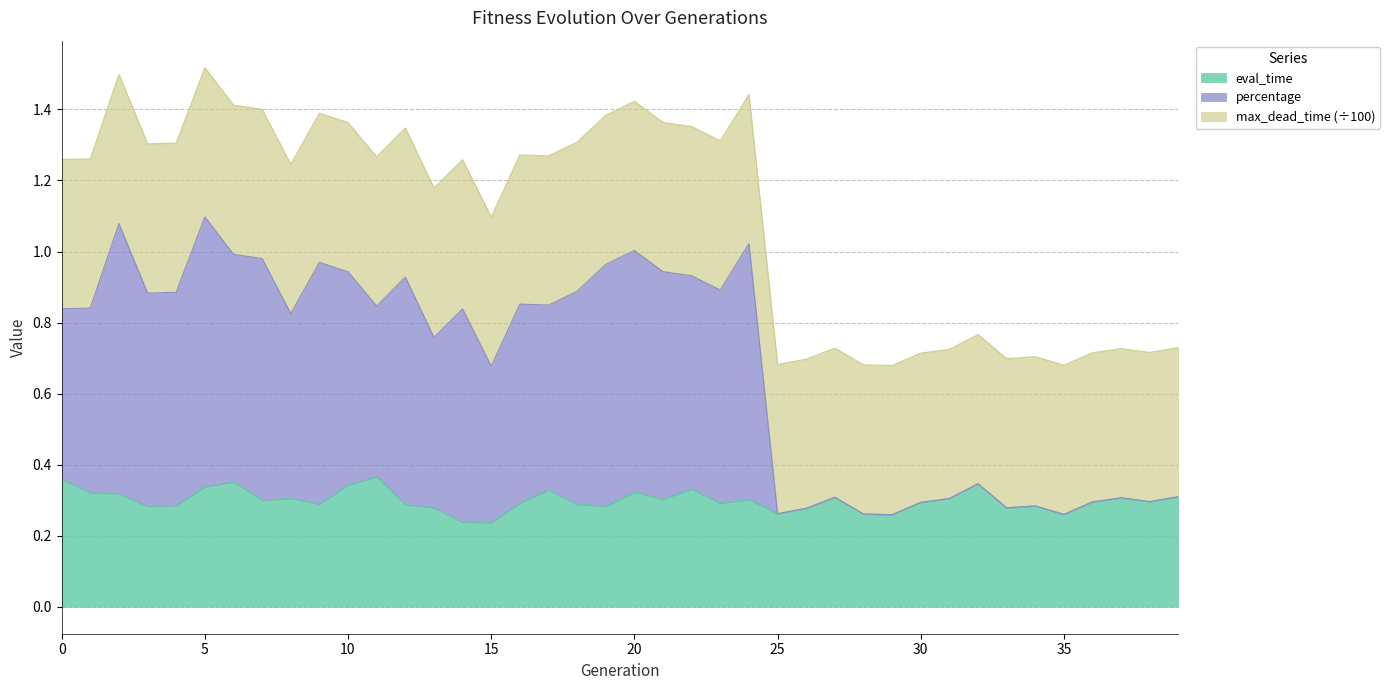

What is the value of the eval_time point at the 22nd from the left?

0.3